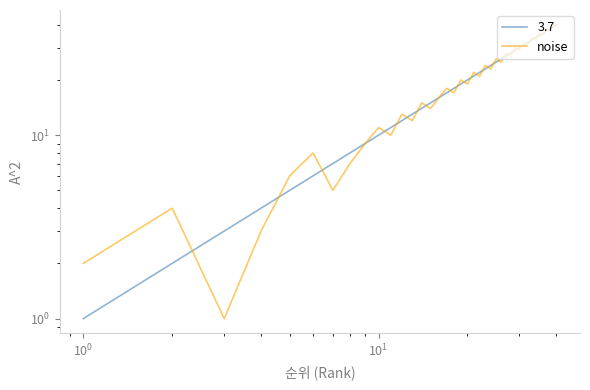

Count the number of categories in the chart.

40